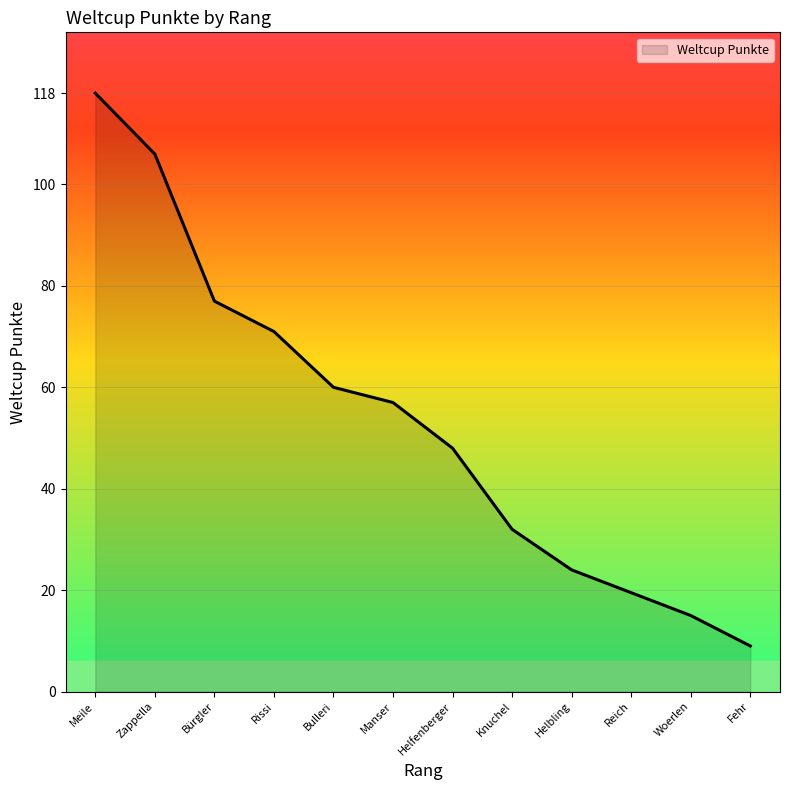

True or false: there are more than 2 points higher than both neighbors.

False